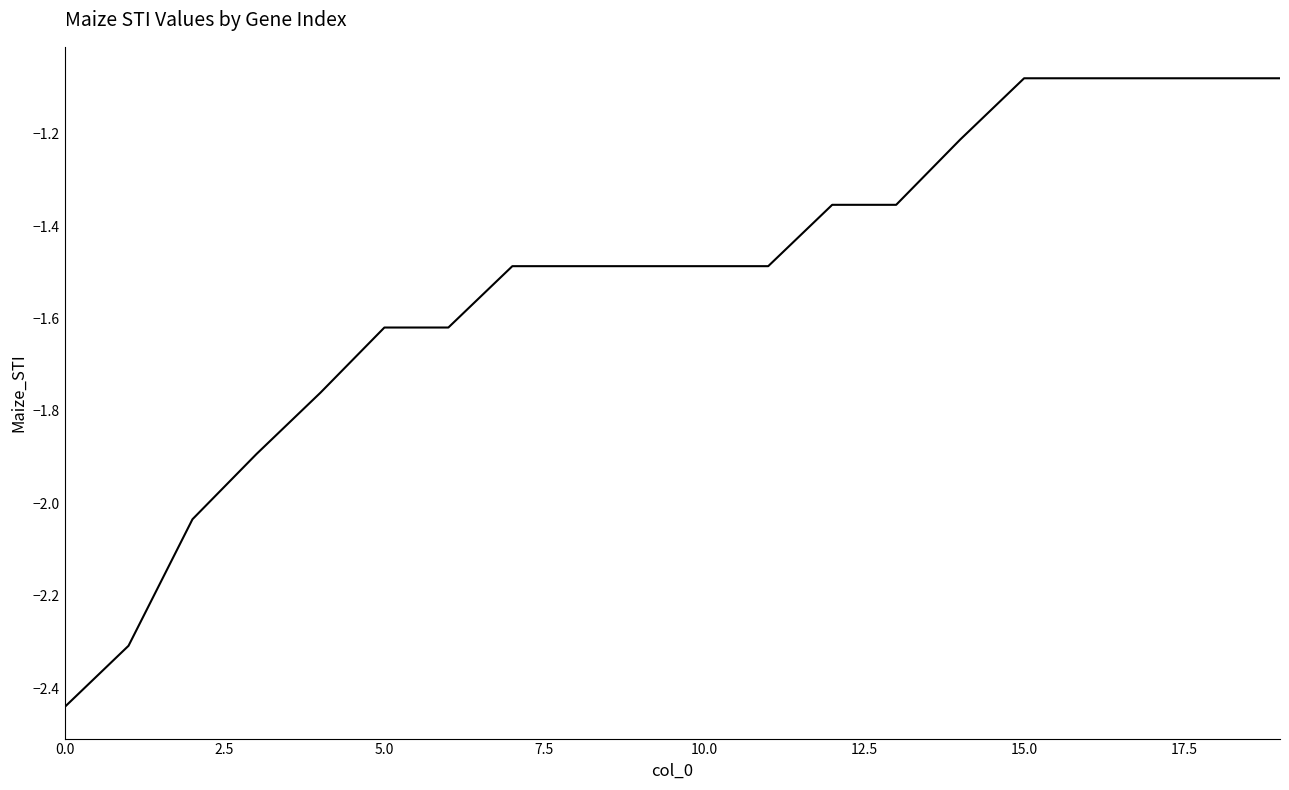

The value at 10.0 is -0.8. True or false?

False